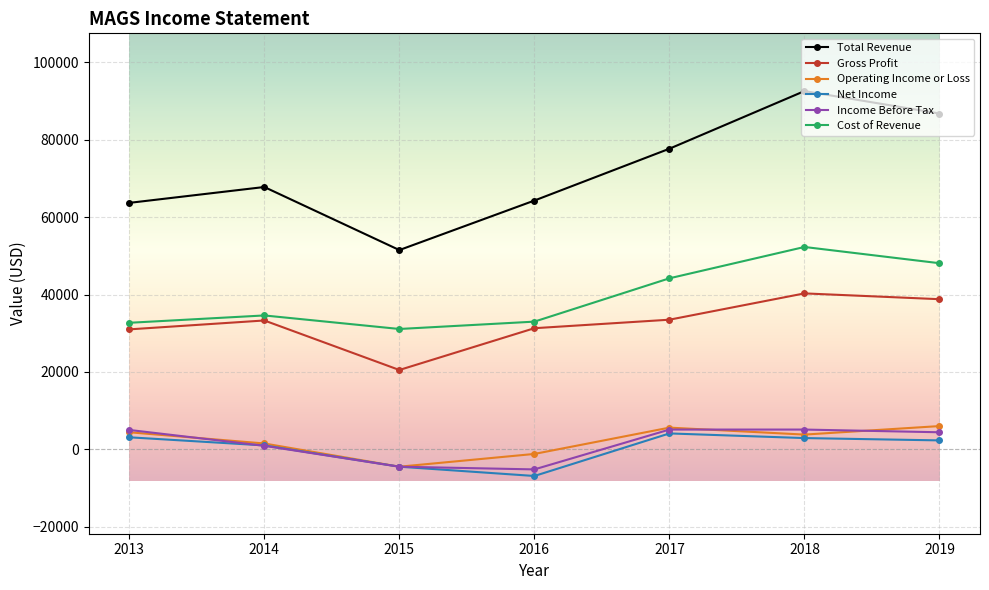

What is the value of the Gross Profit point at the 5th from the left?

33500